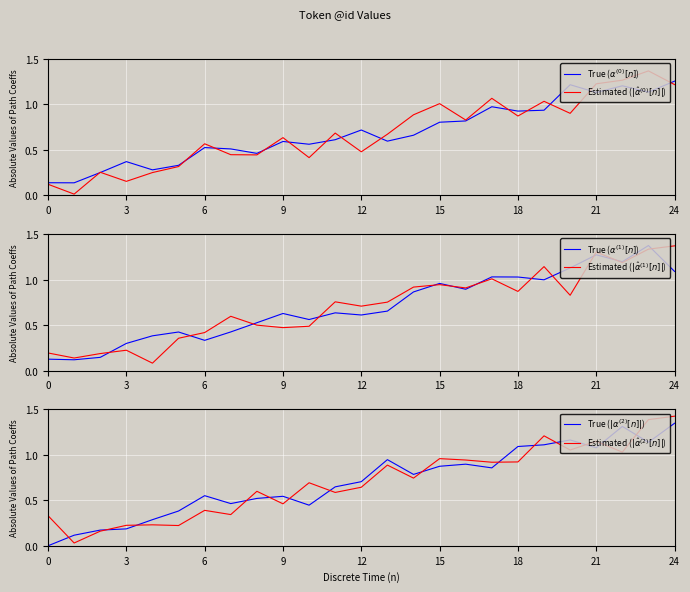

At which label is Estimated ($|\hat{\alpha}^{(2)}[n]|$) closest to 0?

3